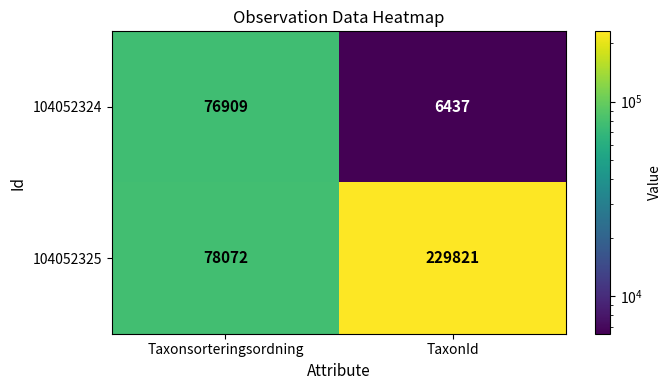

What is the sum of all 104052324 values?

83346